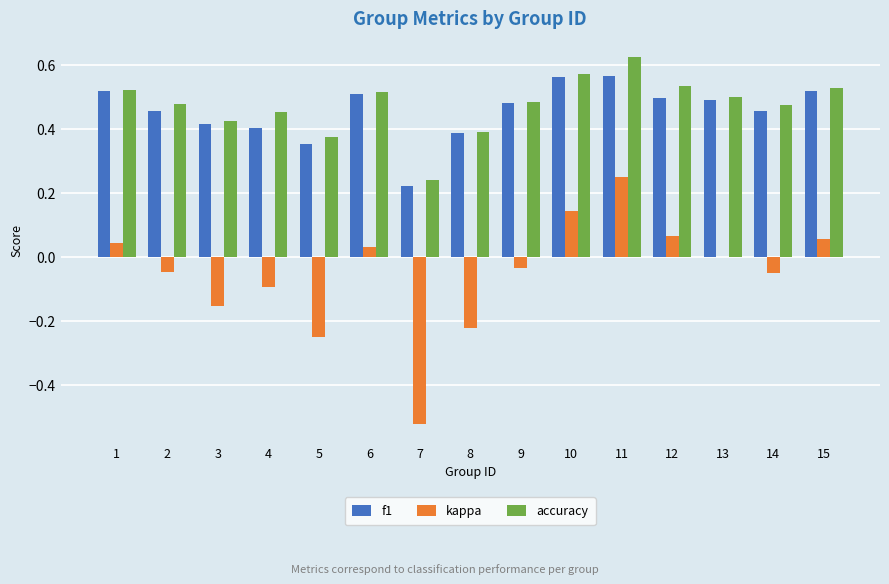

The value of kappa at 10 is 0.2. True or false?

False